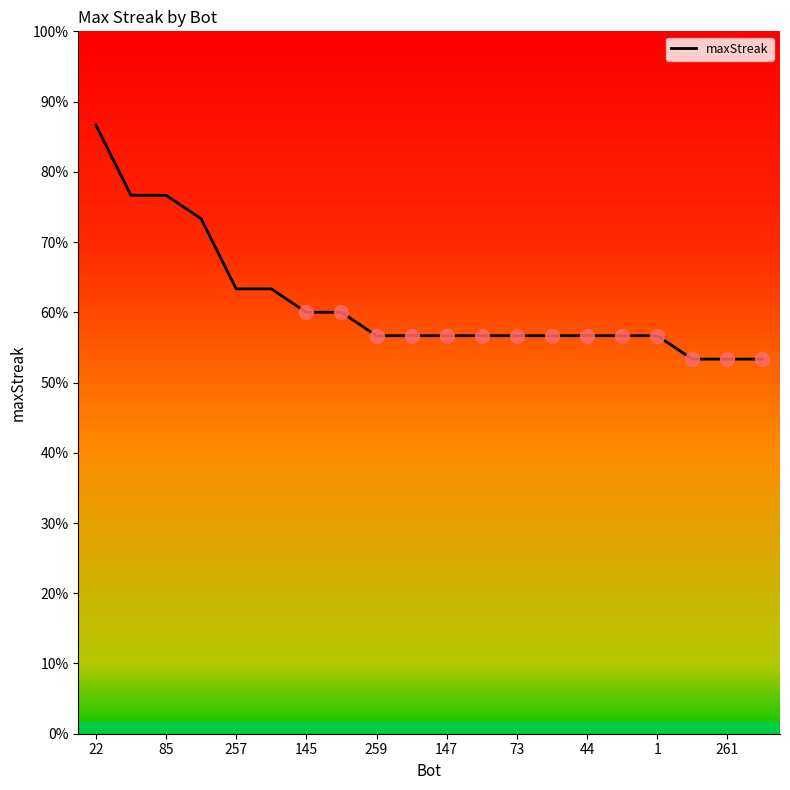

Does the chart display data point markers on the line(s)?

No